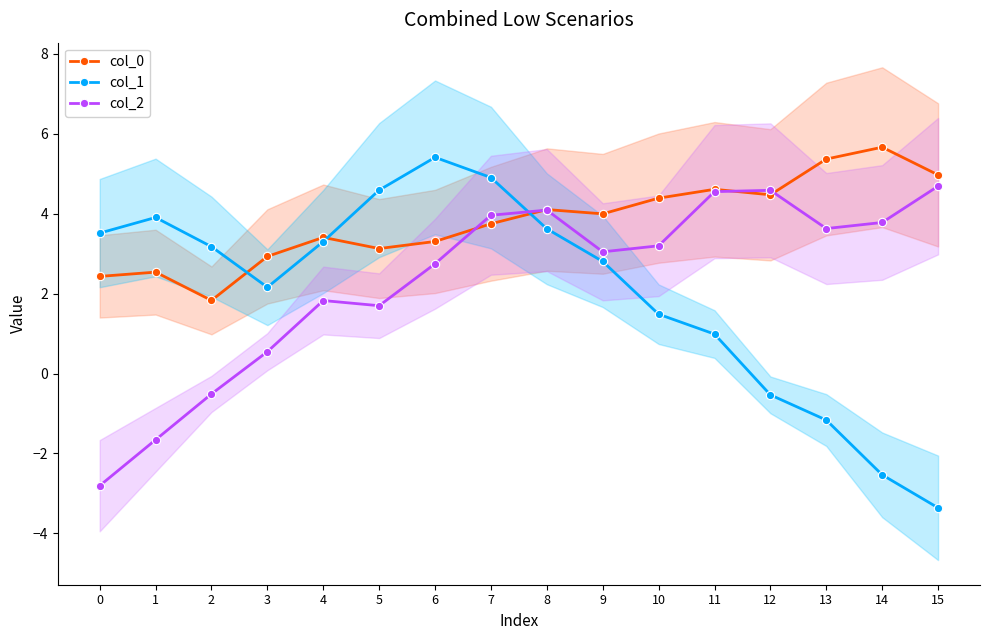

What is the sum of all col_2 values?

37.4